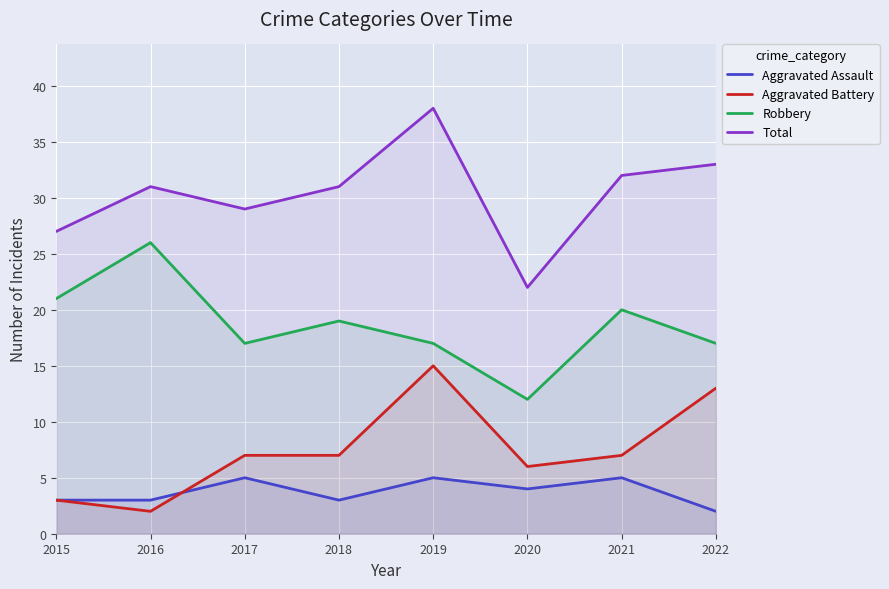

What is the sum of the Total values at 2015 and 2020?

49